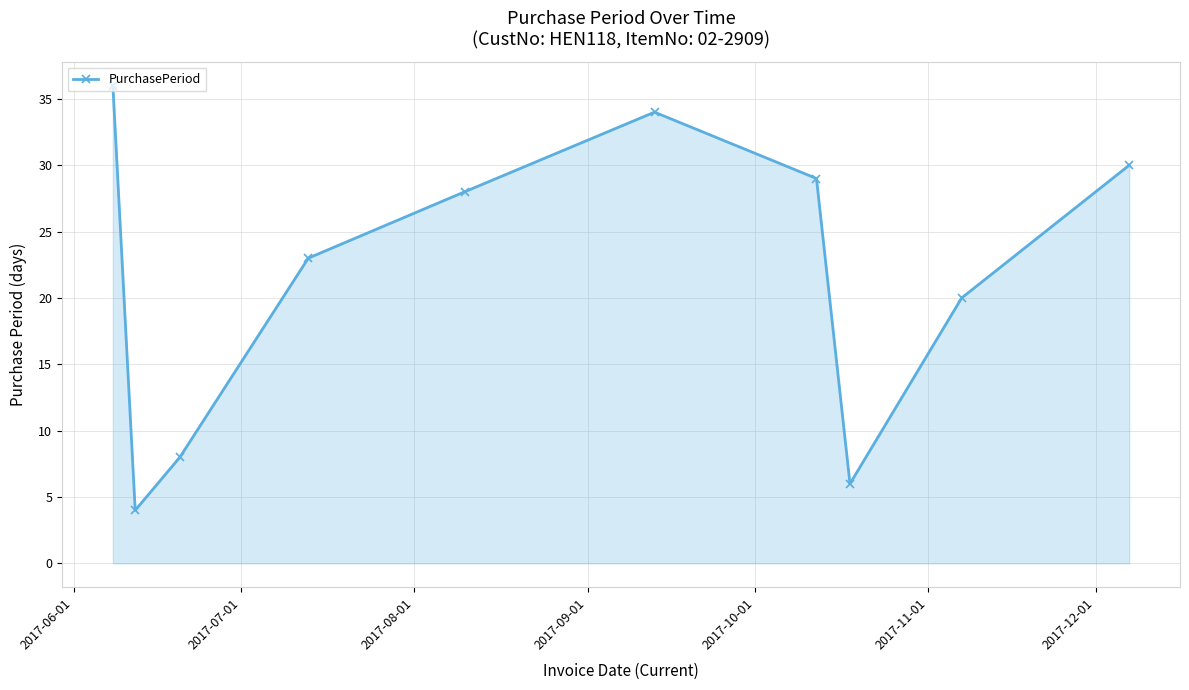

What is the greatest value displayed?

36